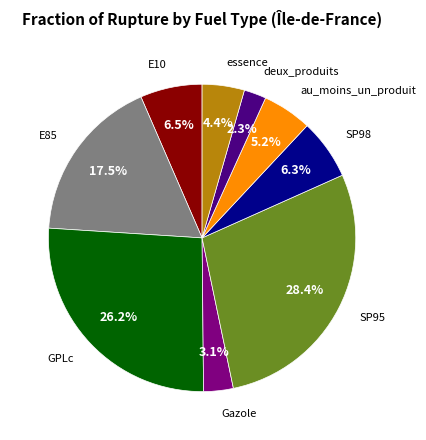

Is there a majority slice in this chart?

No